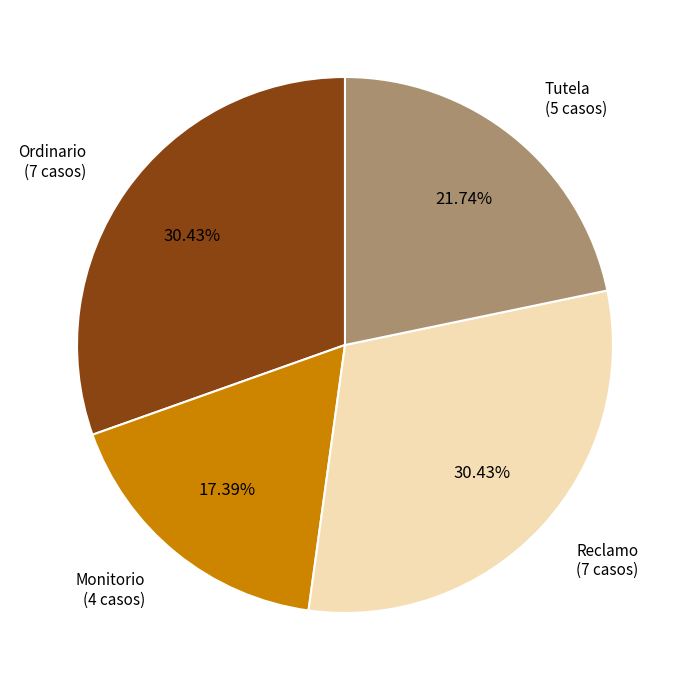

What percentage is the Ordinario slice, to the nearest percent?

30%